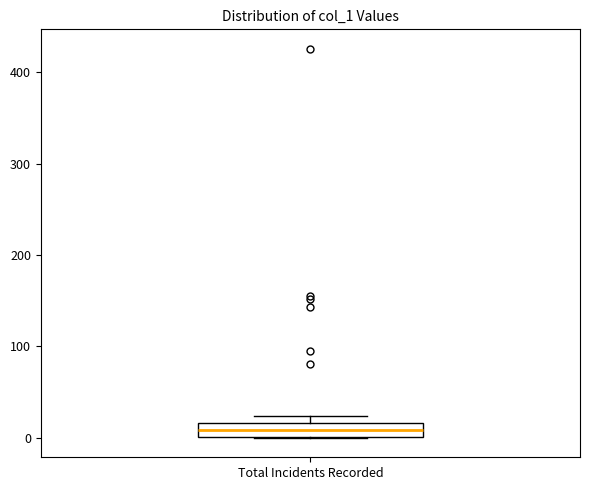

Read this box plot against the y-axis: the position of the median line, the range covered by the box, and the ends of both whiskers. The values are not printed on the chart, so give them approximately, as read against the axis.

median 10, box 0 to 20, whiskers 0 to 20 (above the box's upper edge)